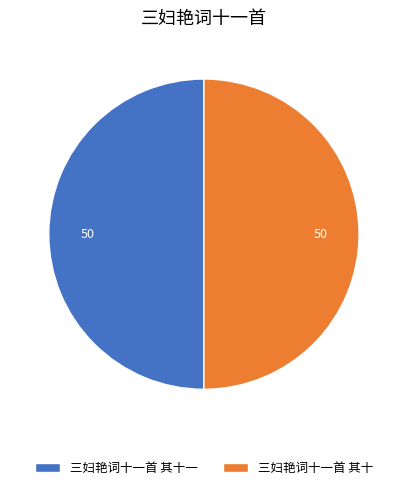

Count the number of slices in the pie.

2